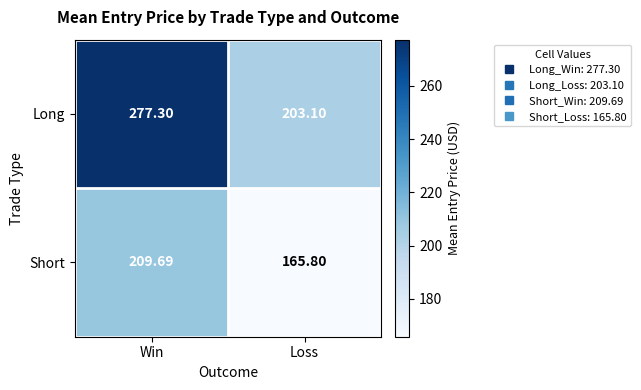

List the series in order of their overall mean, highest first.

Long, Short